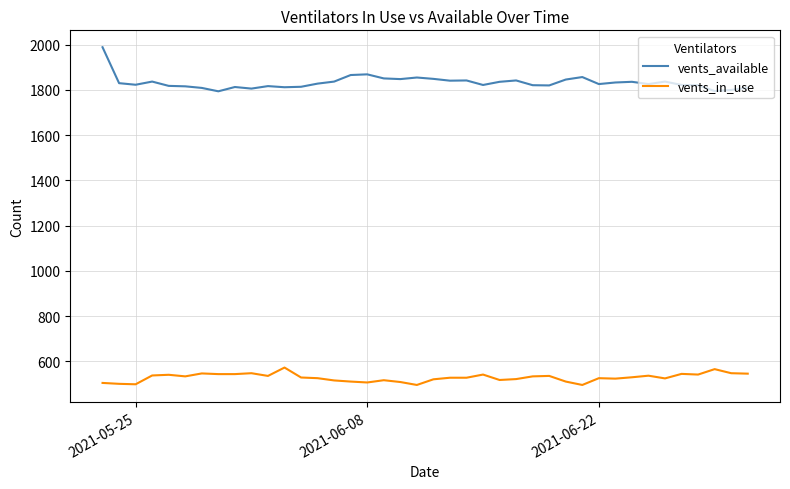

What is the average value of the vents_in_use series?

528